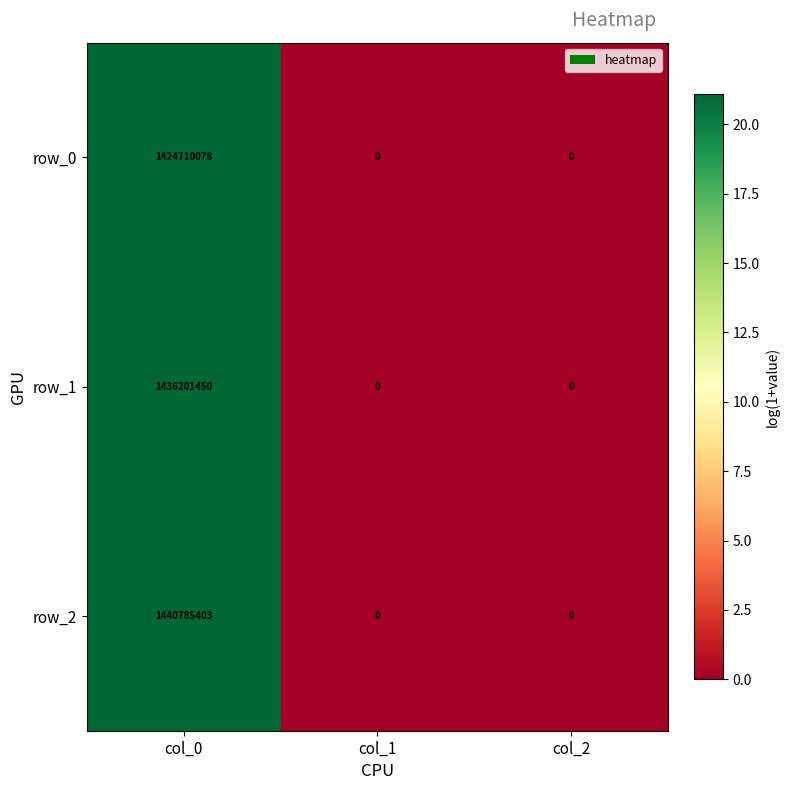

How many categories are shown in the chart?

3